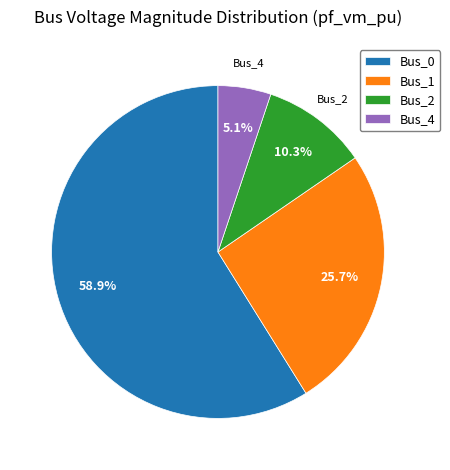

What is the ratio of the value at Bus_0 to the value at Bus_1?

2.3